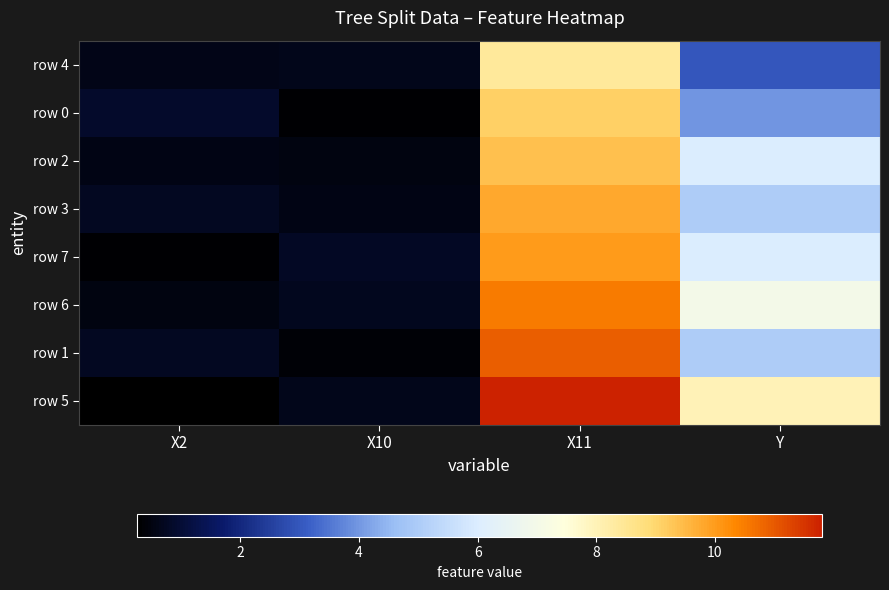

What is the spread (max minus min) of values at X11?

3.4